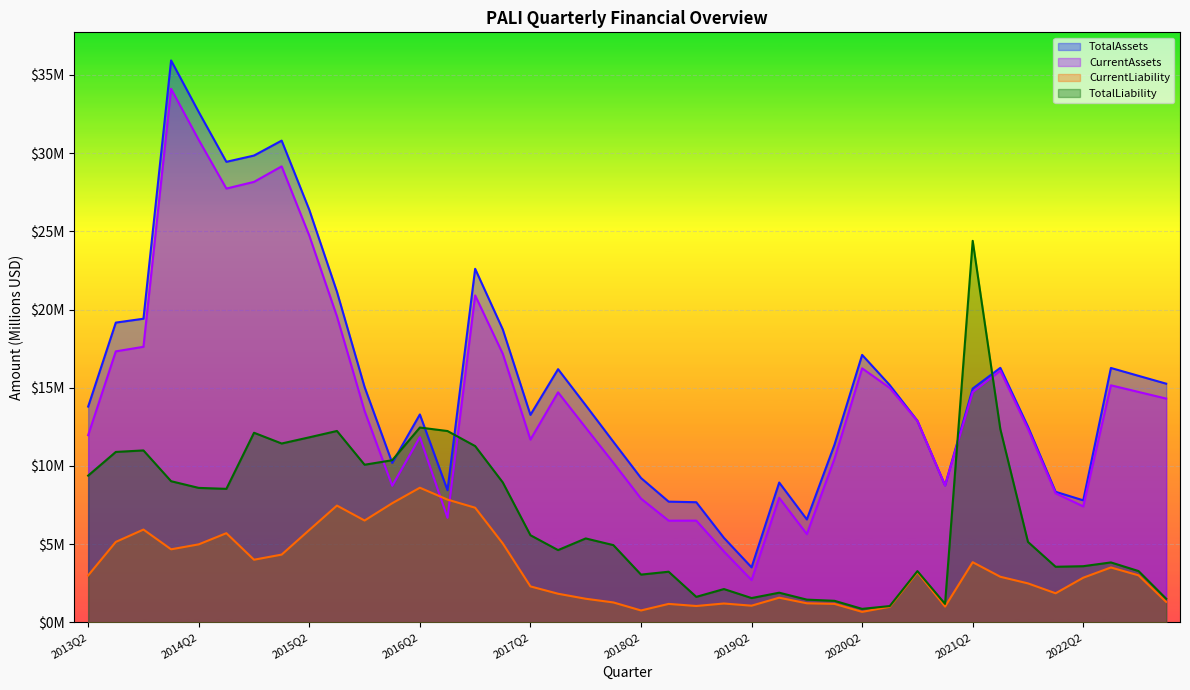

Reading right to left, extract all data points from this chart.

TotalAssets: 2023Q1=15.3	2022Q4=15.8	2022Q3=16.3	2022Q2=7.8	2022Q1=8.3	2021Q4=12.5	2021Q3=16.3	2021Q2=14.9	2021Q1=8.8	2020Q4=12.9	2020Q3=15.2	2020Q2=17.1	2020Q1=11.4	2019Q4=6.6	2019Q3=8.9	2019Q2=3.5	2019Q1=5.4	2018Q4=7.7	2018Q3=7.7	2018Q2=9.2	2018Q1=11.5	2017Q4=13.9	2017Q3=16.2	2017Q2=13.3	2017Q1=18.7	2016Q4=22.6	2016Q3=8.5	2016Q2=13.3	2016Q1=10.2	2015Q4=15.0	2015Q3=21.1	2015Q2=26.4	2015Q1=30.8	2014Q4=29.8	2014Q3=29.4	2014Q2=32.6	2014Q1=35.9	2013Q4=19.4	2013Q3=19.2	2013Q2=13.8
CurrentAssets: 2023Q1=14.3	2022Q4=14.7	2022Q3=15.2	2022Q2=7.4	2022Q1=8.3	2021Q4=12.4	2021Q3=16.1	2021Q2=14.7	2021Q1=8.8	2020Q4=12.9	2020Q3=15.0	2020Q2=16.2	2020Q1=10.5	2019Q4=5.6	2019Q3=8.0	2019Q2=2.7	2019Q1=4.5	2018Q4=6.5	2018Q3=6.5	2018Q2=7.9	2018Q1=10.2	2017Q4=12.4	2017Q3=14.7	2017Q2=11.7	2017Q1=17.2	2016Q4=20.9	2016Q3=6.7	2016Q2=11.8	2016Q1=8.7	2015Q4=13.5	2015Q3=19.6	2015Q2=24.7	2015Q1=29.2	2014Q4=28.2	2014Q3=27.7	2014Q2=30.8	2014Q1=34.1	2013Q4=17.6	2013Q3=17.3	2013Q2=12.0
CurrentLiability: 2023Q1=1.3	2022Q4=3.0	2022Q3=3.5	2022Q2=2.9	2022Q1=1.9	2021Q4=2.5	2021Q3=2.9	2021Q2=3.9	2021Q1=1.0	2020Q4=3.2	2020Q3=1.0	2020Q2=0.7	2020Q1=1.2	2019Q4=1.2	2019Q3=1.6	2019Q2=1.1	2019Q1=1.2	2018Q4=1.1	2018Q3=1.2	2018Q2=0.8	2018Q1=1.3	2017Q4=1.5	2017Q3=1.8	2017Q2=2.3	2017Q1=5.0	2016Q4=7.3	2016Q3=7.9	2016Q2=8.6	2016Q1=7.6	2015Q4=6.5	2015Q3=7.5	2015Q2=5.9	2015Q1=4.3	2014Q4=4.0	2014Q3=5.7	2014Q2=5.0	2014Q1=4.7	2013Q4=5.9	2013Q3=5.1	2013Q2=3.0
TotalLiability: 2023Q1=1.5	2022Q4=3.3	2022Q3=3.8	2022Q2=3.6	2022Q1=3.6	2021Q4=5.1	2021Q3=12.4	2021Q2=24.4	2021Q1=1.2	2020Q4=3.3	2020Q3=1.0	2020Q2=0.9	2020Q1=1.4	2019Q4=1.5	2019Q3=1.9	2019Q2=1.6	2019Q1=2.1	2018Q4=1.6	2018Q3=3.2	2018Q2=3.1	2018Q1=4.9	2017Q4=5.4	2017Q3=4.6	2017Q2=5.6	2017Q1=8.9	2016Q4=11.3	2016Q3=12.2	2016Q2=12.5	2016Q1=10.4	2015Q4=10.1	2015Q3=12.2	2015Q2=11.8	2015Q1=11.4	2014Q4=12.1	2014Q3=8.5	2014Q2=8.6	2014Q1=9.0	2013Q4=11.0	2013Q3=10.9	2013Q2=9.4